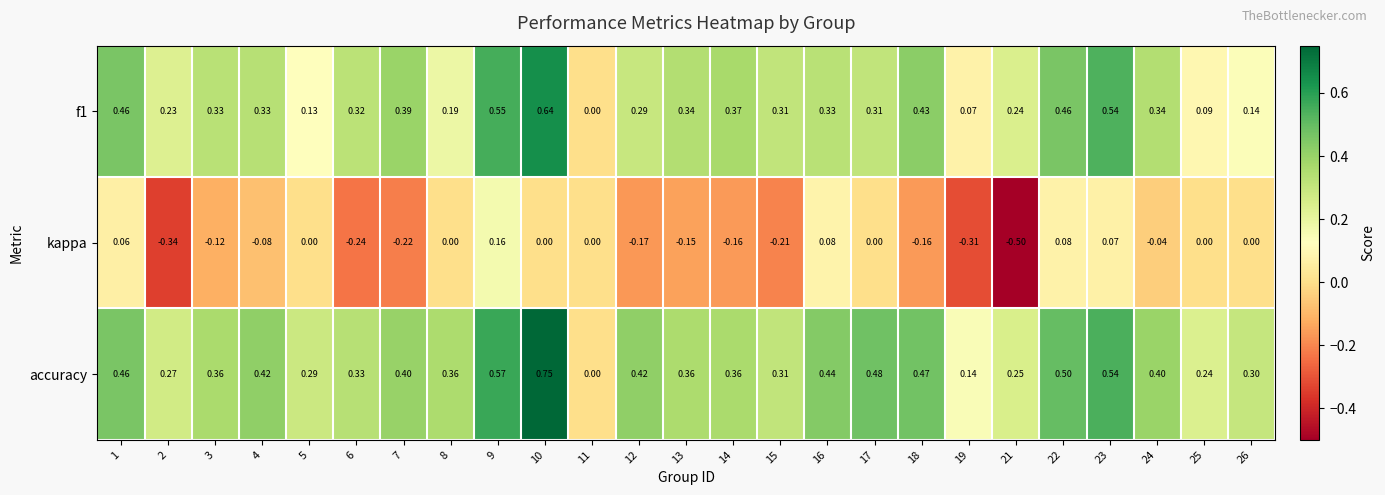

Which series changed the most between 7 and 18?

accuracy